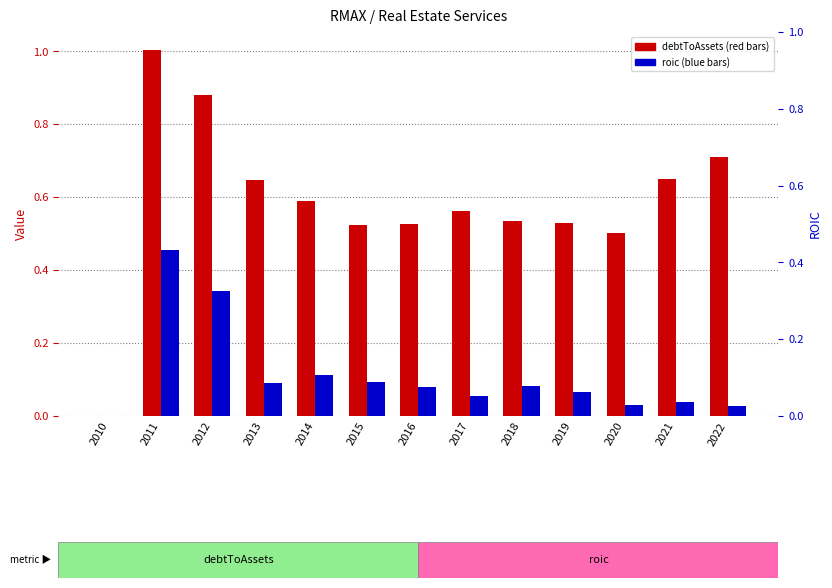

What is the maximum value shown in the chart?

1.0